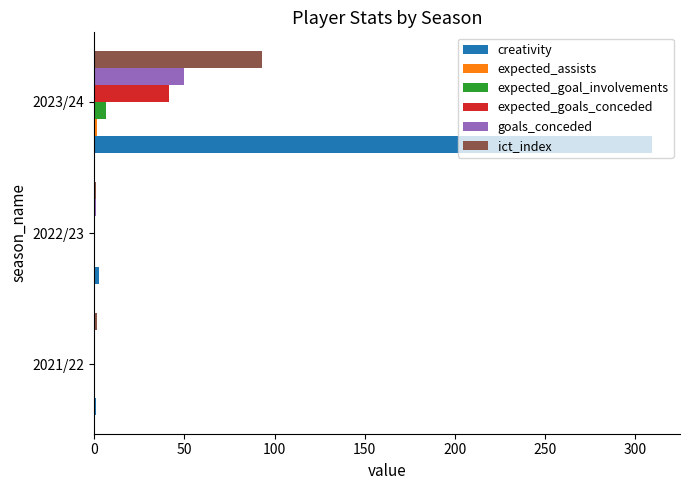

What is the maximum value for expected_goal_involvements?

6.7